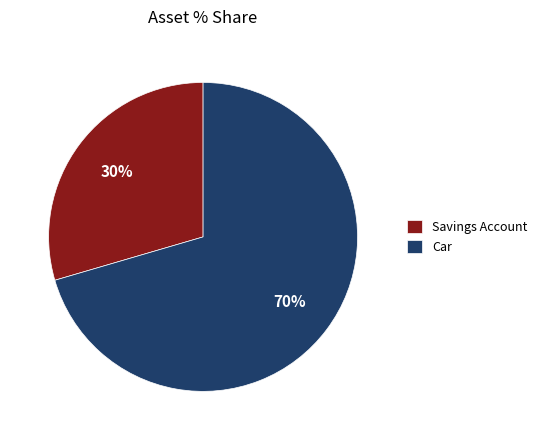

Combined, do Savings Account and Car account for over 50%?

Yes